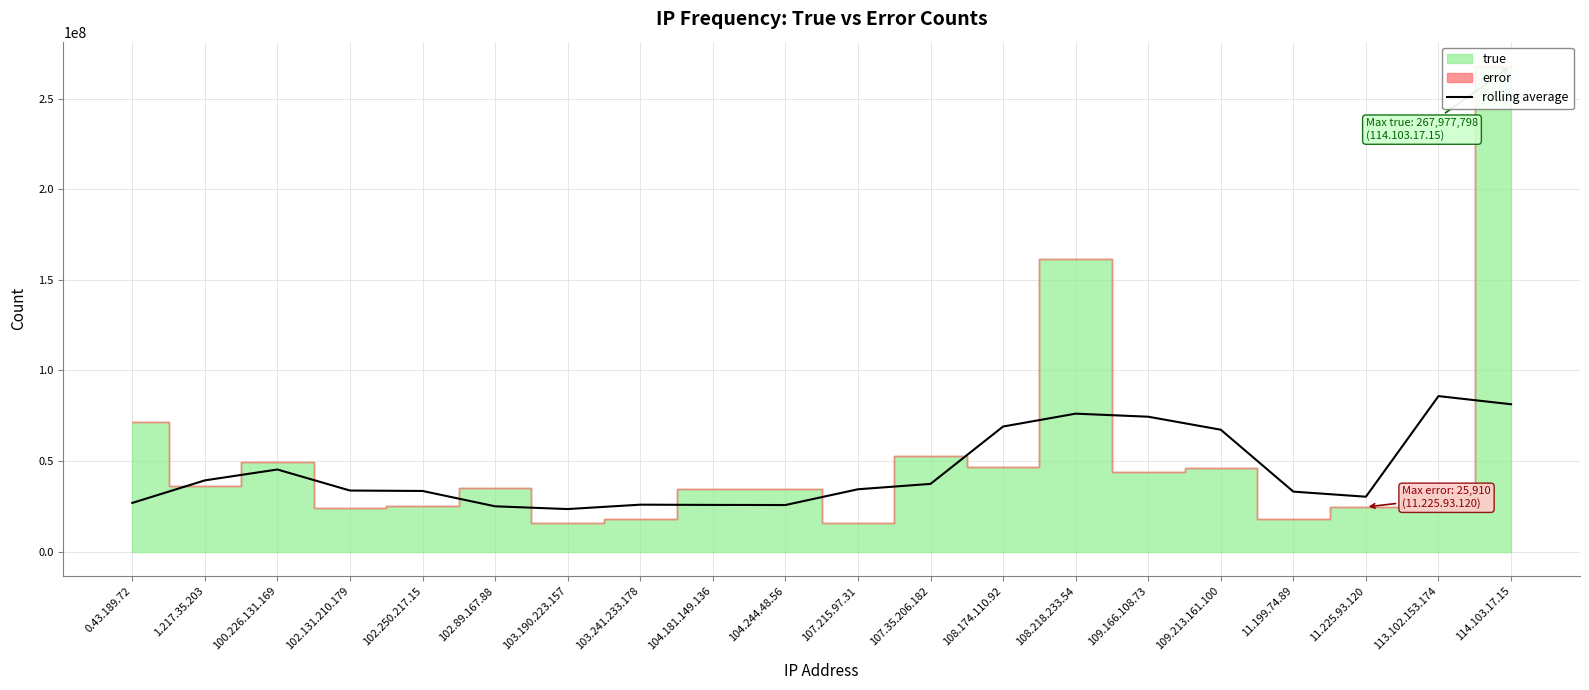

What is the lowest value of the rolling average series?

23554512.5